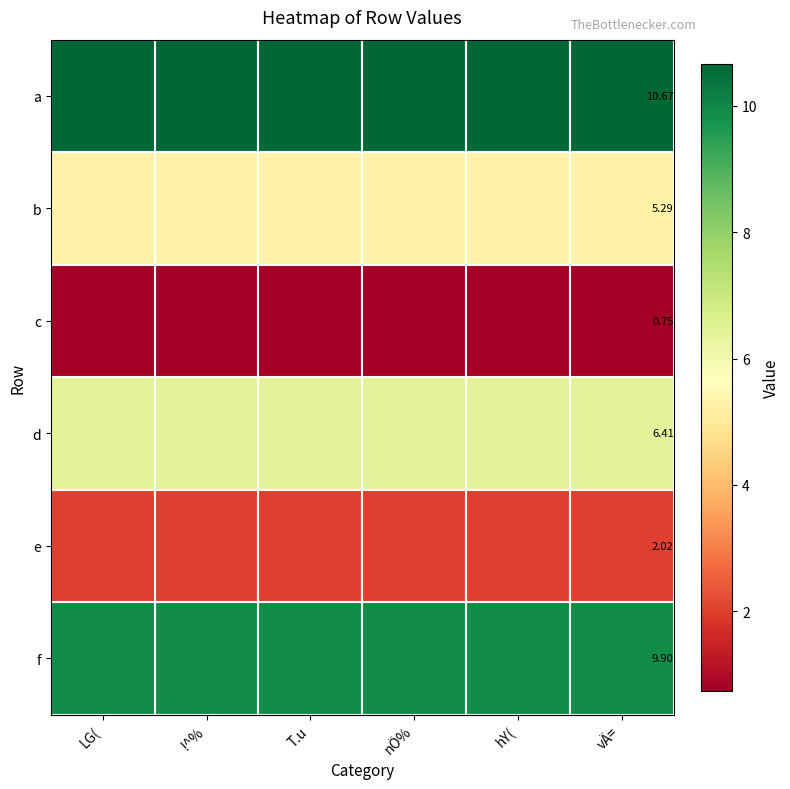

Rank the categories by f value from highest to lowest.

LG(, !^%, T.u, nÖ%, hY(, vÄ=